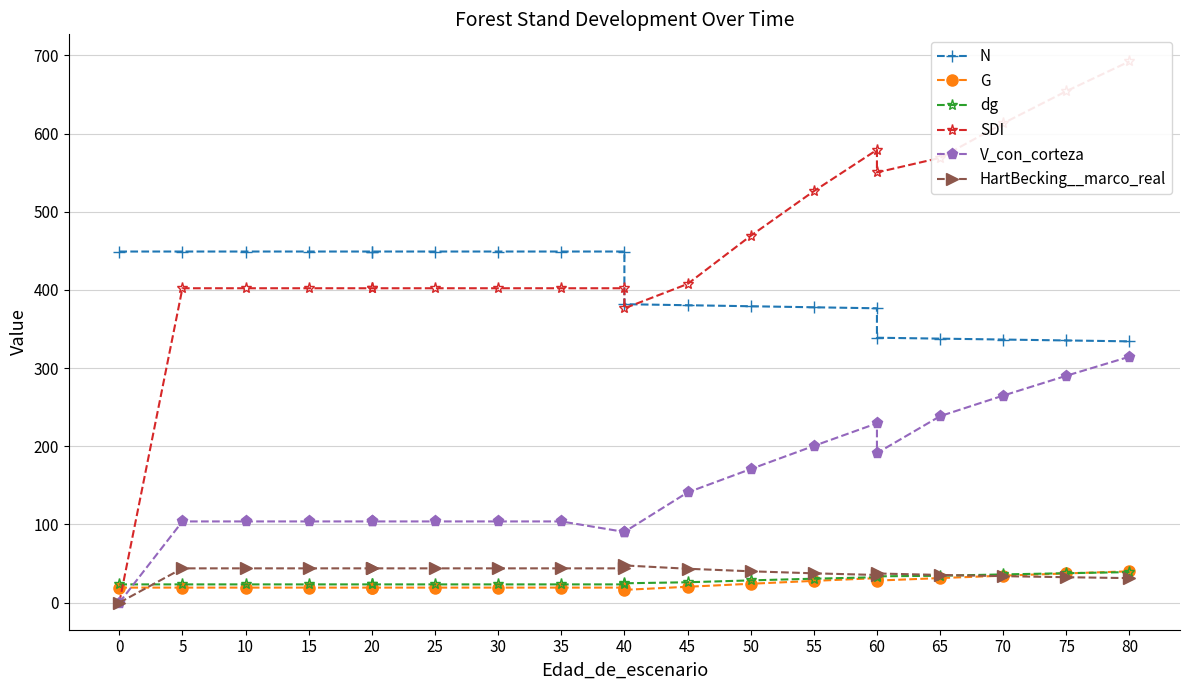

Which series has the widest spread of values?

SDI